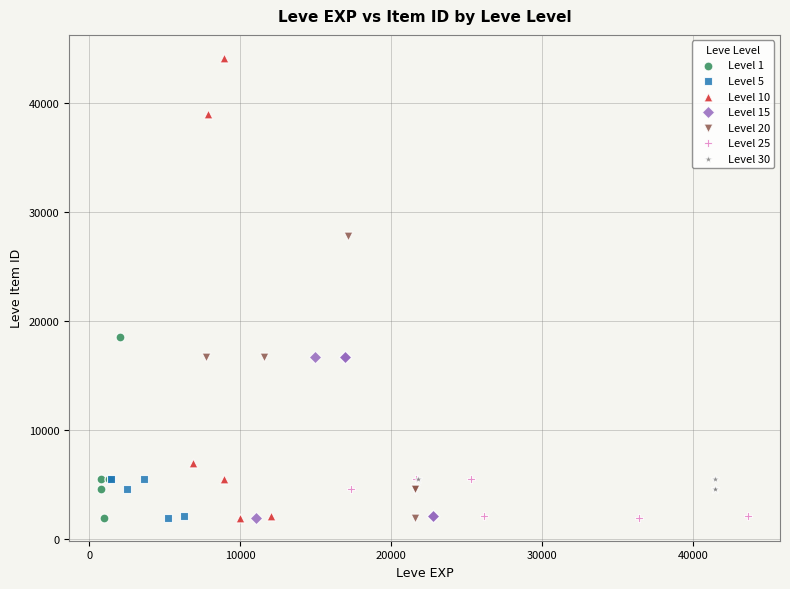

Which series has the widest spread of Y values?

Level 10